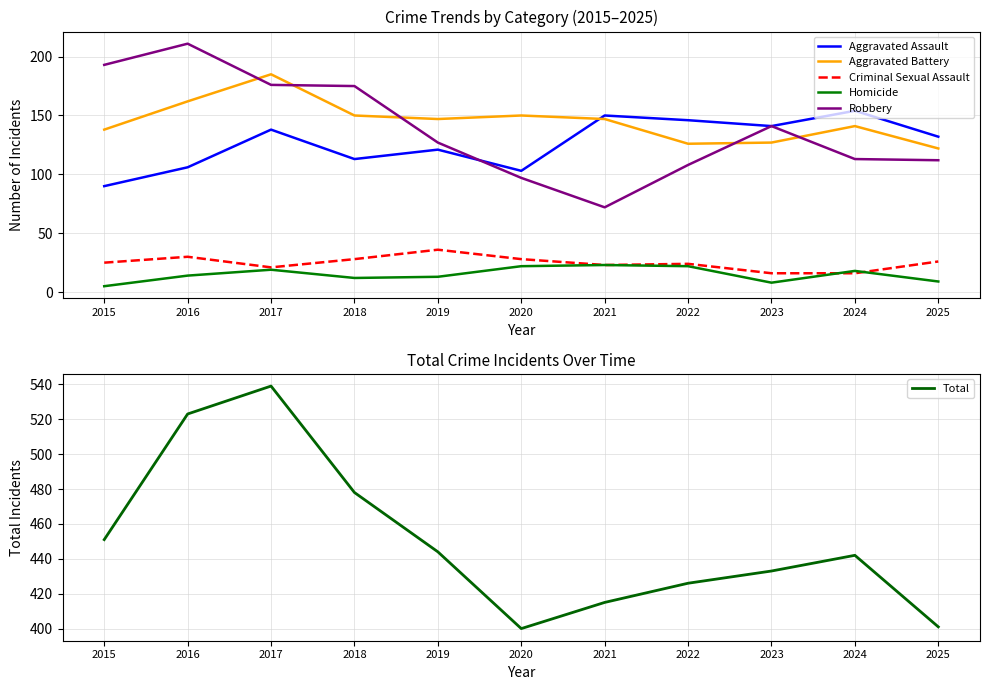

How many data points in Aggravated Battery are less than 147?

5